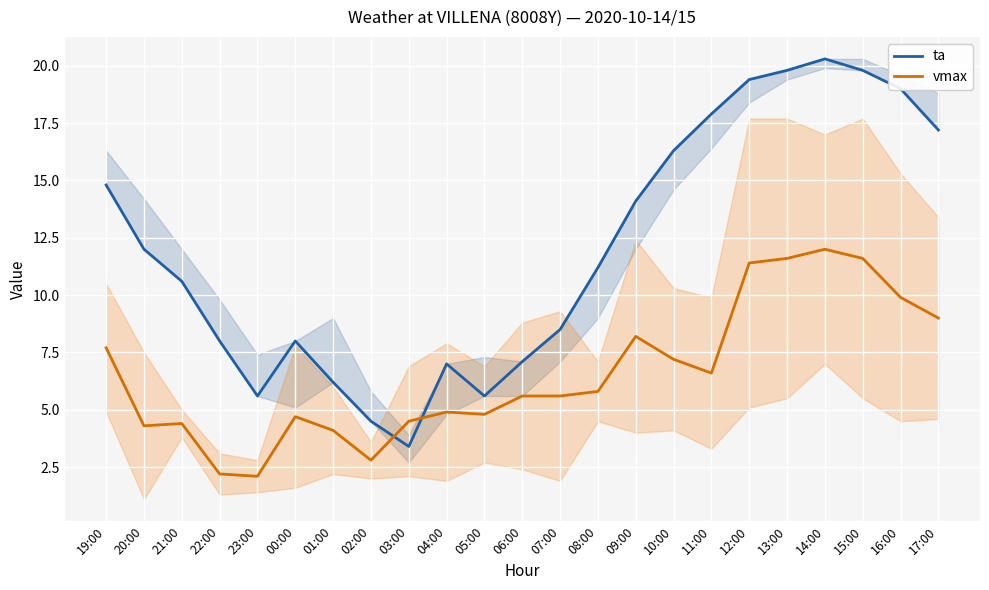

Rank the series at 03:00 from highest to lowest value.

vmax, ta